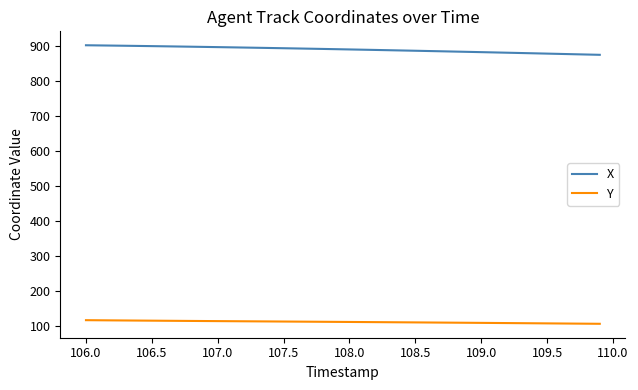

True or false: Y and X intersect in this chart.

False